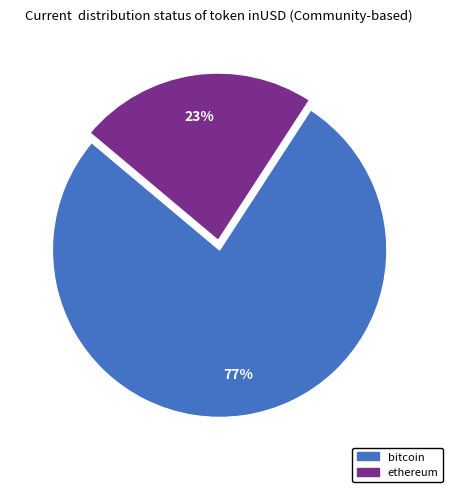

What is the majority slice?

bitcoin